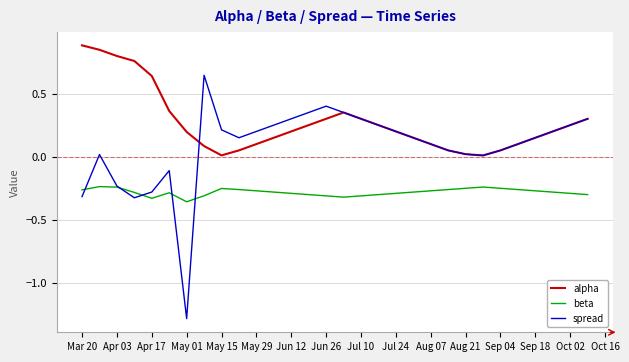

List the series in order of their overall mean, highest first.

alpha, spread, beta